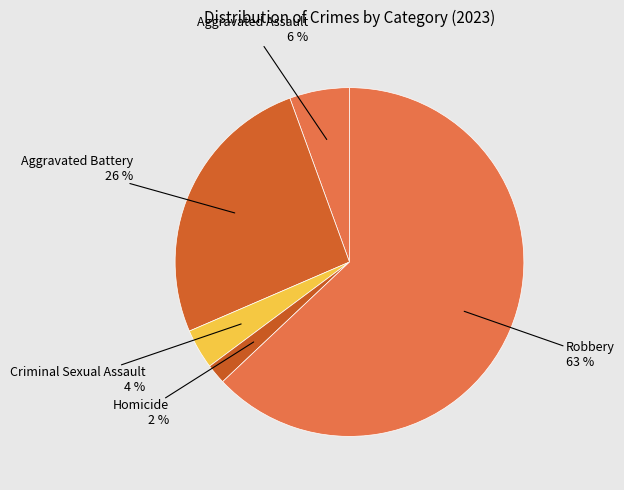

How many slices are in this pie chart?

5